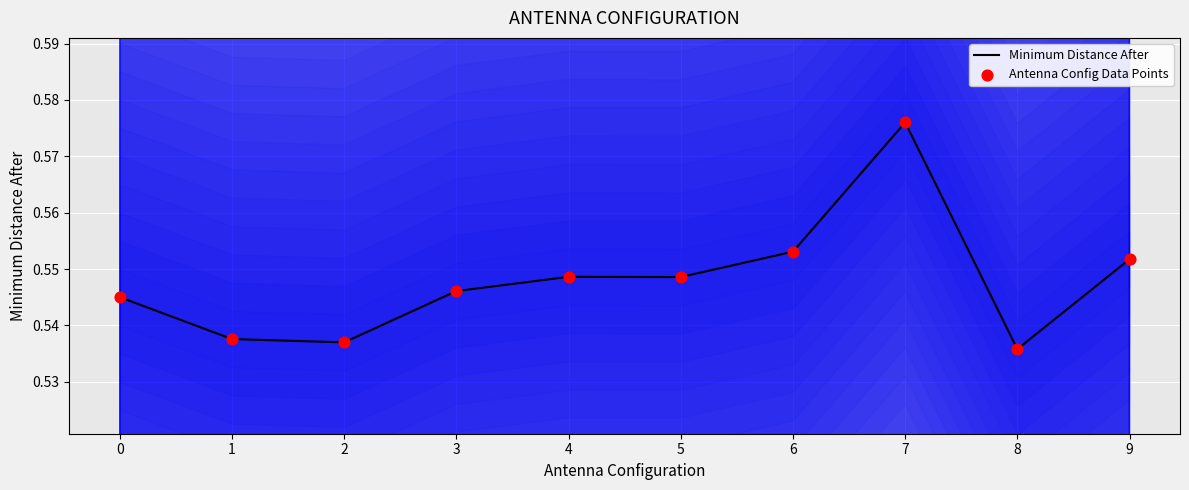

At which category is the sum across all series the highest?

7